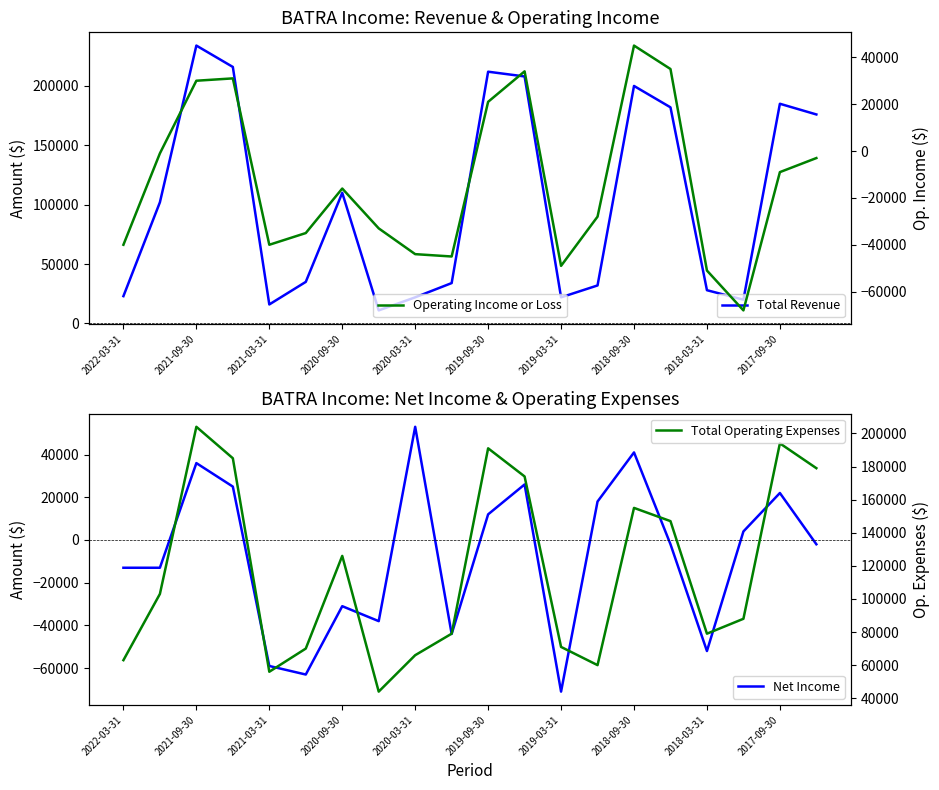

True or false: Total Operating Expenses and Net Income cross at least once.

False